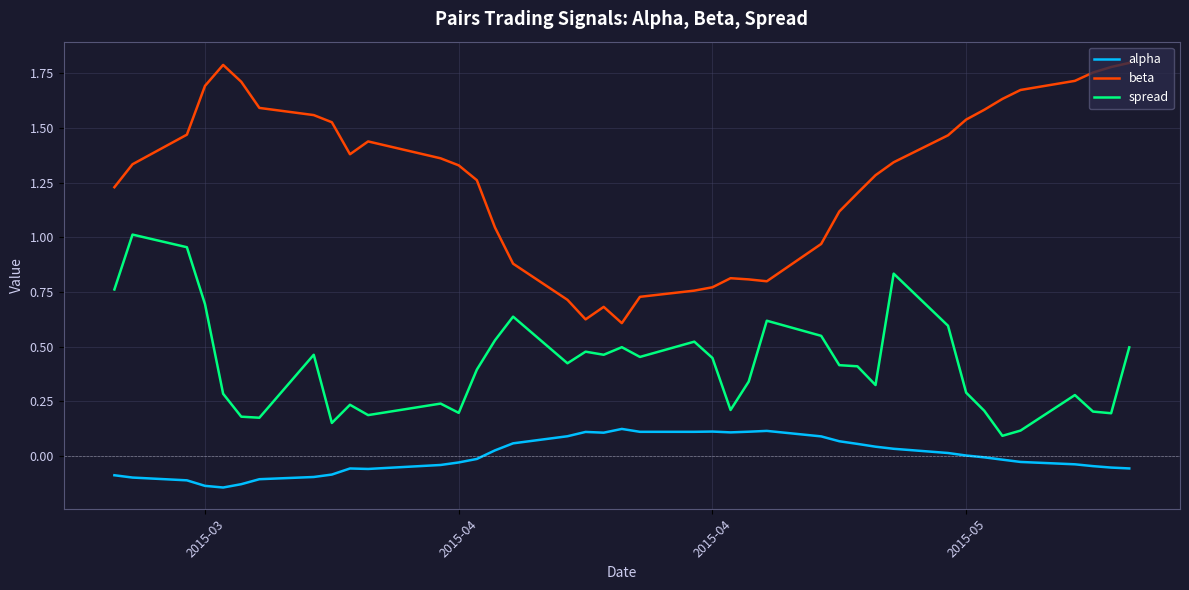

What is the difference between the maximum and minimum values in the spread series?

0.9